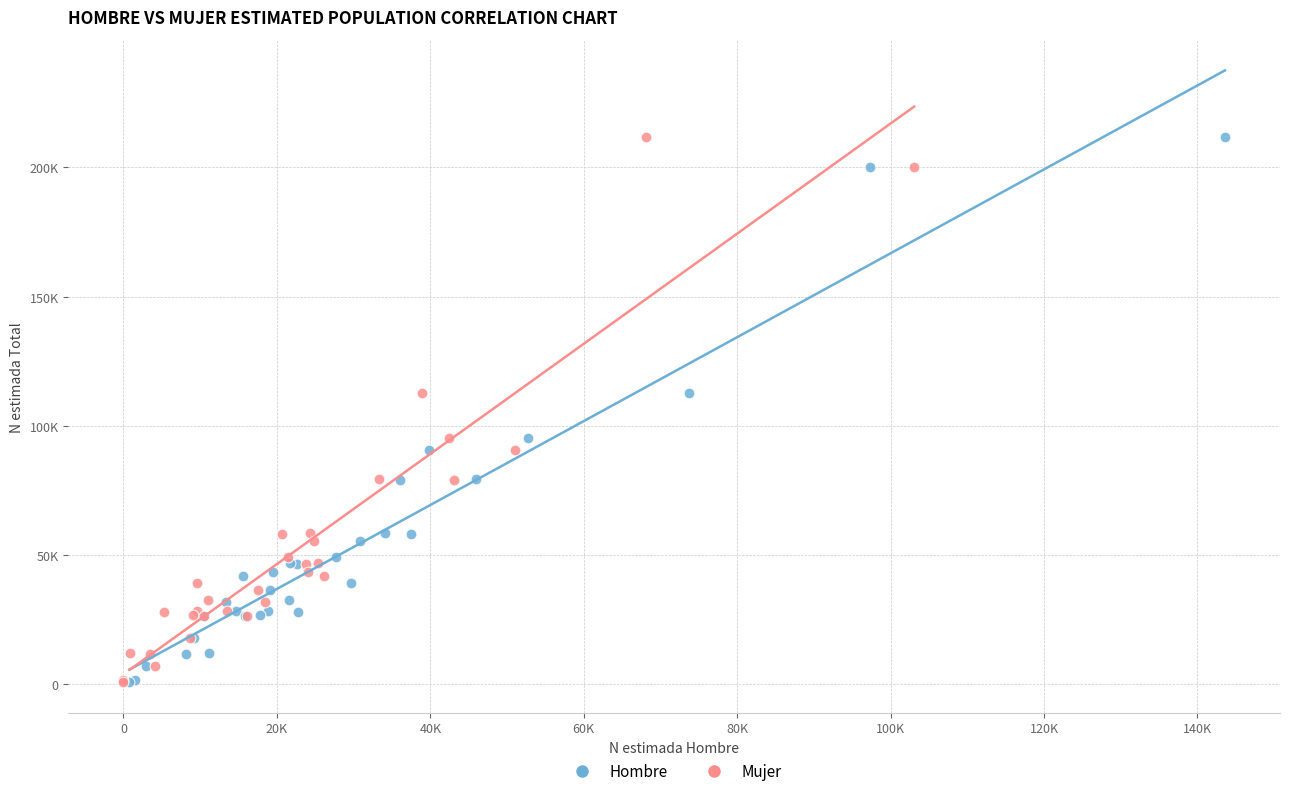

What are all the series names shown in the legend?

Hombre, Mujer